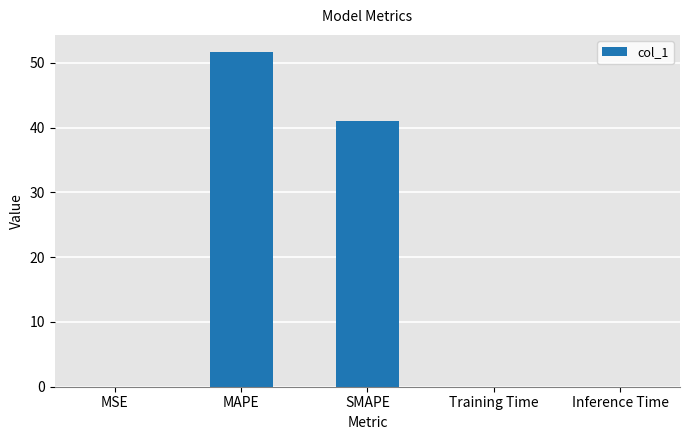

Count the number of categories in the chart.

5